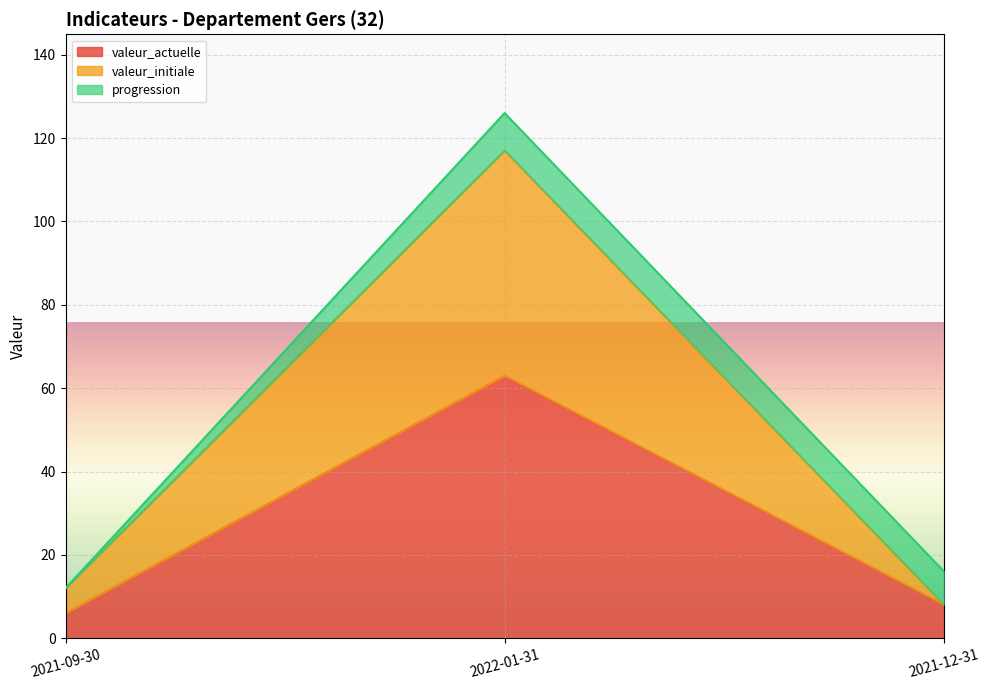

At which label does valeur_actuelle first exceed 8?

2022-01-31